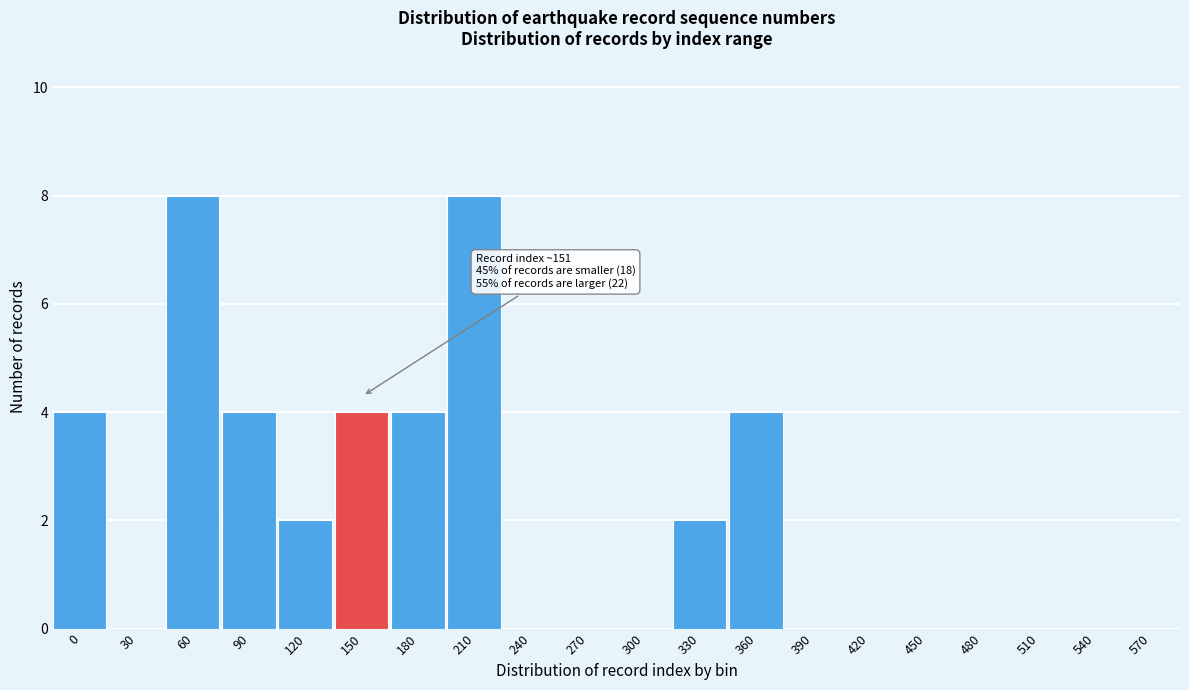

Reading left to right, what are all the values shown in this chart?

0=4	30=0	60=8	90=4	120=2	150=4	180=4	210=8	240=0	270=0	300=0	330=2	360=4	390=0	420=0	450=0	480=0	510=0	540=0	570=0